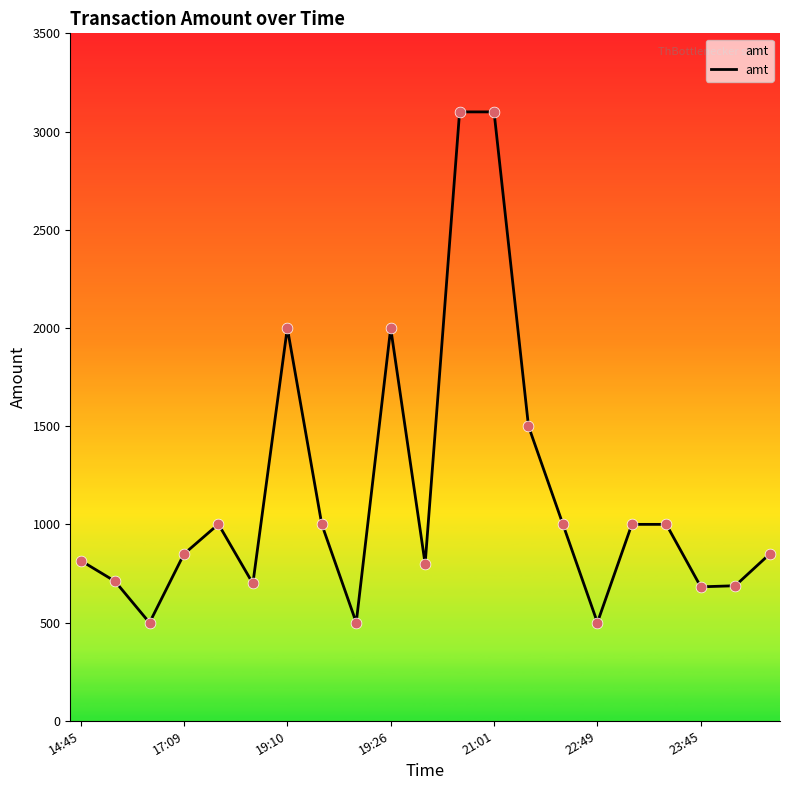

What is the smallest value displayed?

499.0